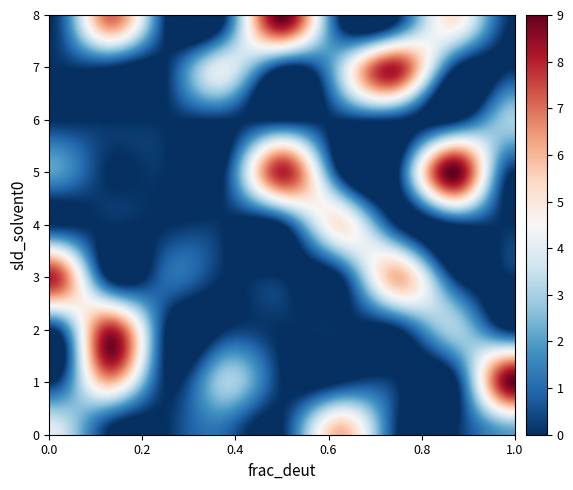

Reading left to right, transcribe all the data shown in this chart.

row0: 0=4	1=0	2=0	3=1	4=0	5=6	6=0	7=0	8=2
row1: 0=0	1=6	2=0	3=3	4=0	5=0	6=0	7=0	8=9
row2: 0=0	1=8	2=0	3=0	4=0	5=0	6=0	7=3	8=0
row3: 0=8	1=0	2=1	3=0	4=0	5=0	6=6	7=0	8=0
row4: 0=0	1=0	2=0	3=0	4=0	5=5	6=0	7=0	8=0
row5: 0=2	1=0	2=0	3=0	4=8	5=0	6=0	7=9	8=0
row6: 0=0	1=0	2=0	3=0	4=0	5=0	6=0	7=0	8=3
row7: 0=0	1=0	2=0	3=4	4=0	5=3	6=8	7=0	8=0
row8: 0=0	1=7	2=0	3=0	4=9	5=0	6=0	7=5	8=0